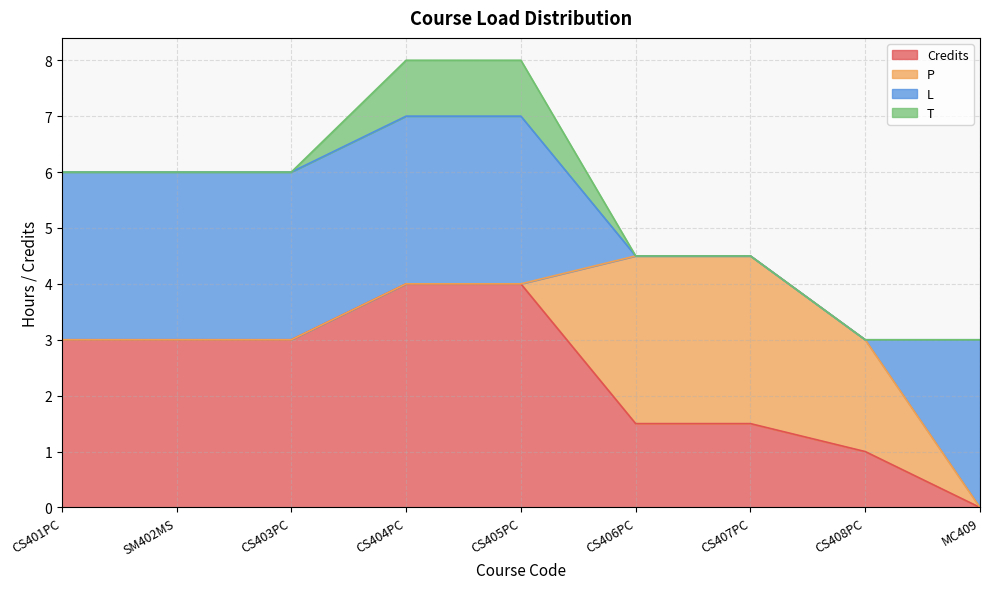

At CS401PC, list the series in order from smallest to largest.

P, T, Credits, L